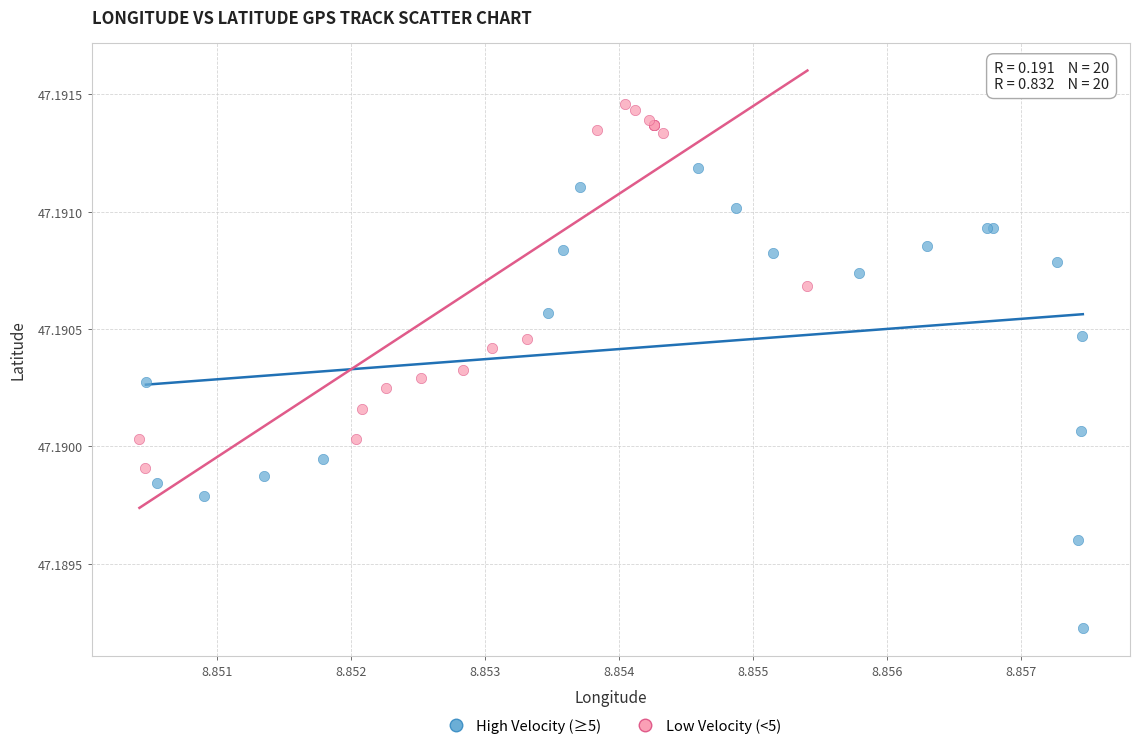

What are all the series names shown in the legend?

High Velocity (≥5), Low Velocity (<5)